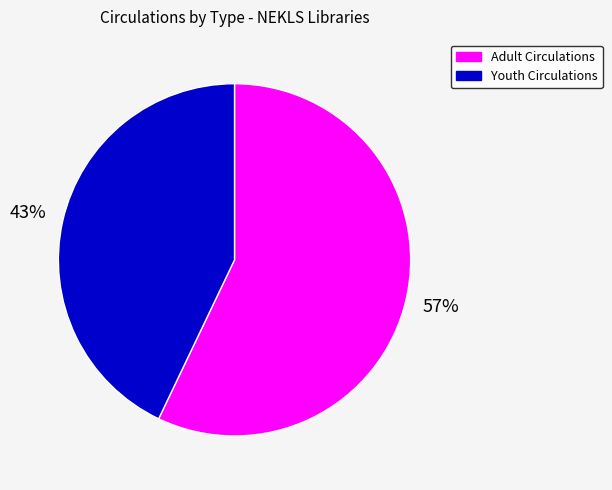

Is there any slice that represents more than half of the pie?

Yes